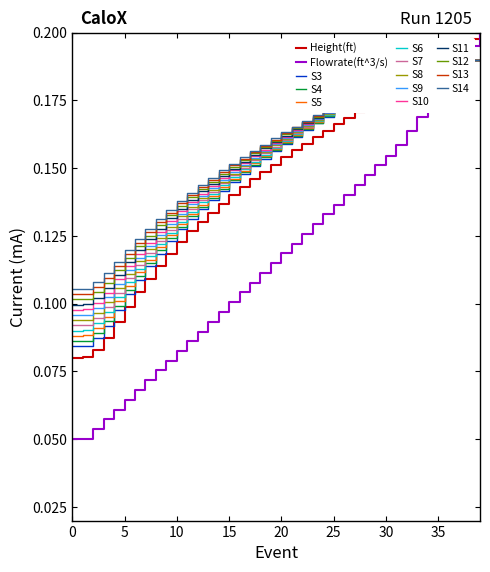

The Flowrate(ft^3/s) series shows 0.2 at 30. True or false?

False